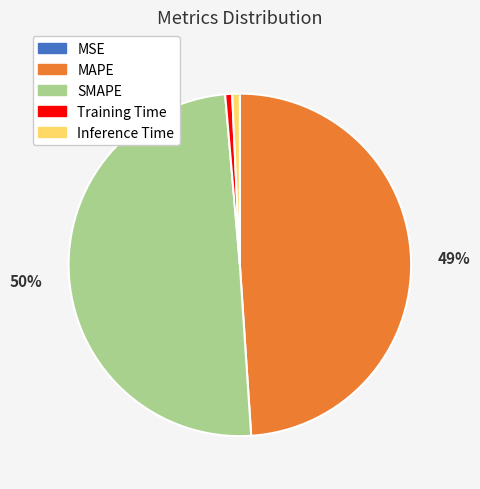

What is the largest slice in the pie chart?

SMAPE